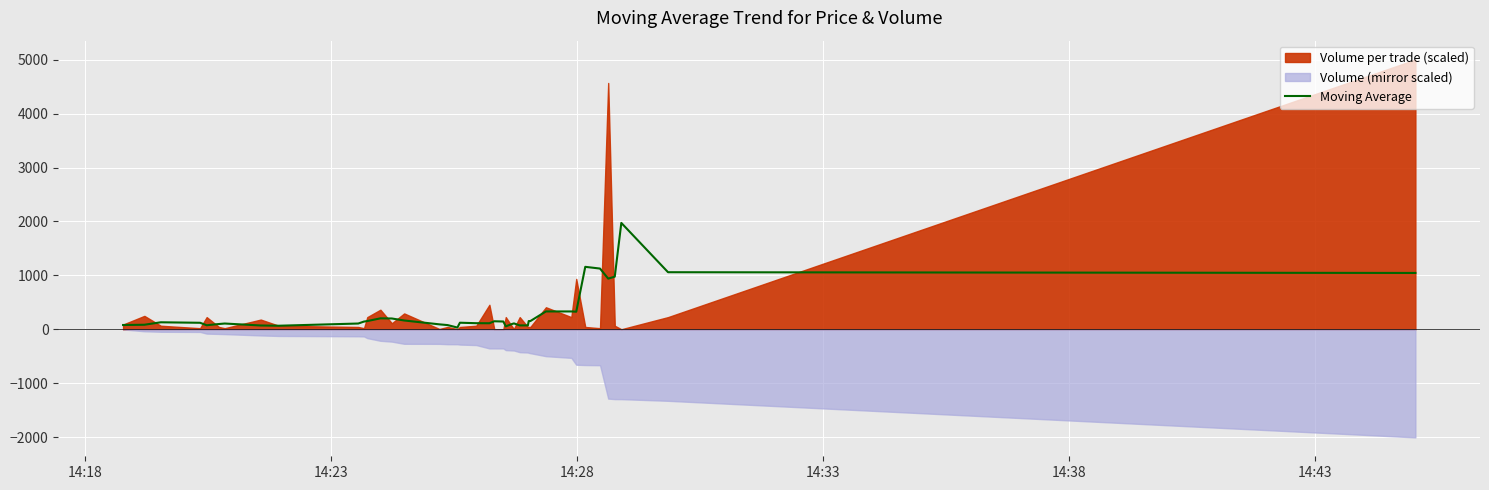

How many lines are shown in the chart?

1